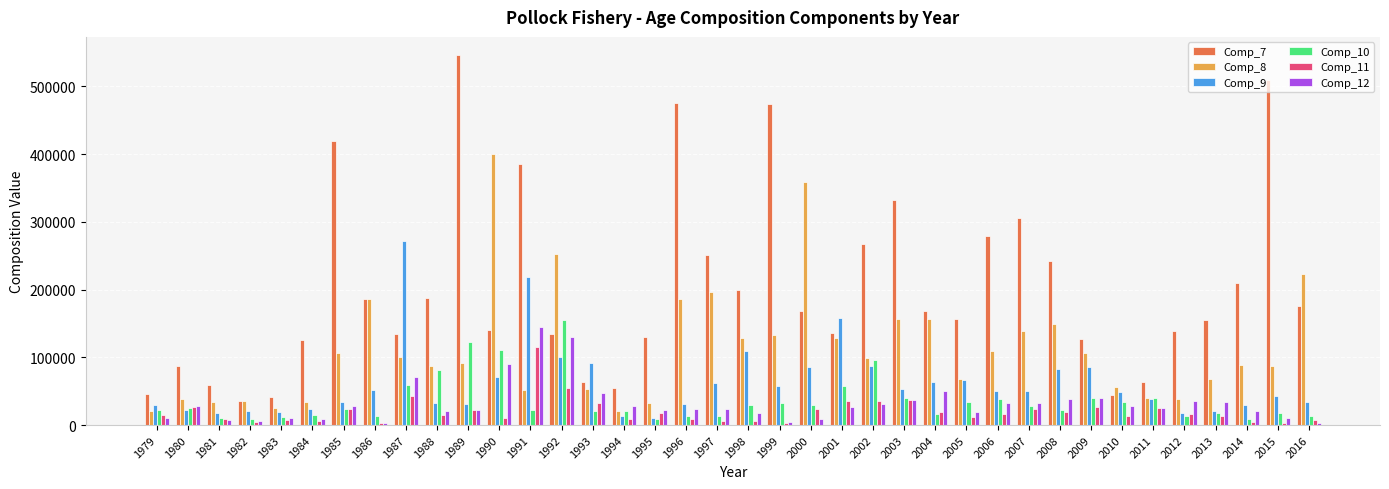

Which category has the highest value across all series?

1989